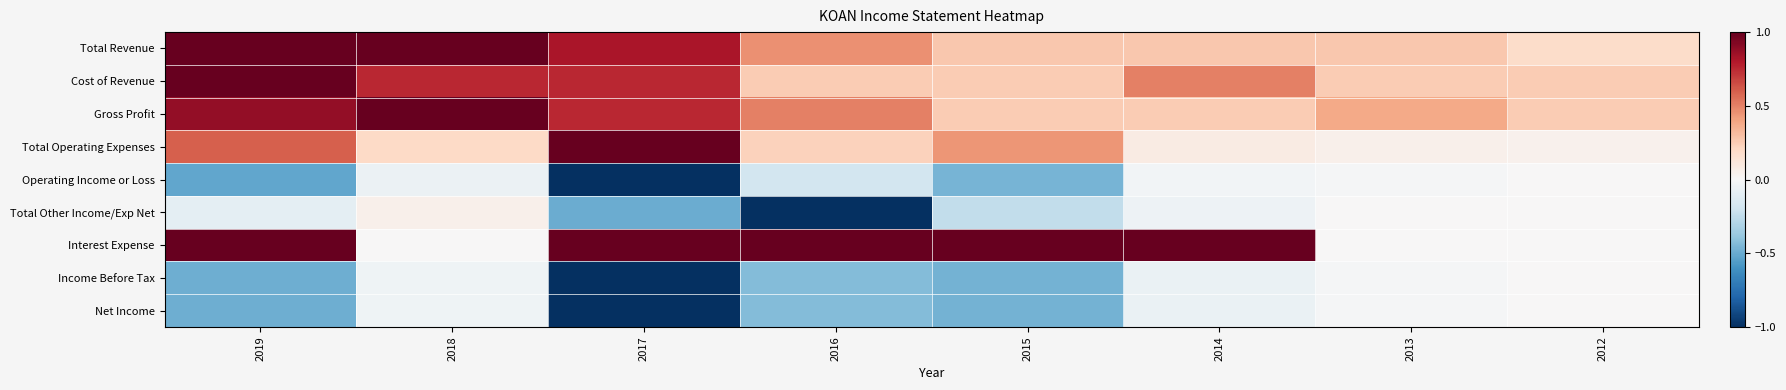

Reading left to right, list all the values displayed in this chart.

Total Revenue: 2019=1.0	2018=1.0	2017=0.8	2016=0.5	2015=0.3	2014=0.3	2013=0.3	2012=0.2
Cost of Revenue: 2019=1.0	2018=0.8	2017=0.8	2016=0.2	2015=0.2	2014=0.5	2013=0.2	2012=0.2
Gross Profit: 2019=0.9	2018=1.0	2017=0.8	2016=0.5	2015=0.2	2014=0.2	2013=0.4	2012=0.2
Total Operating Expenses: 2019=0.6	2018=0.2	2017=1.0	2016=0.2	2015=0.4	2014=0.1	2013=0.1	2012=0.0
Operating Income or Loss: 2019=-0.5	2018=-0.1	2017=-1.0	2016=-0.2	2015=-0.5	2014=-0.0	2013=-0.0	2012=0.0
Total Other Income/Exp Net: 2019=-0.1	2018=0.1	2017=-0.5	2016=-1.0	2015=-0.2	2014=-0.1	2013=0.0	2012=0.0
Interest Expense: 2019=1.0	2018=0.0	2017=1.0	2016=1.0	2015=1.0	2014=1.0	2013=0.0	2012=0.0
Income Before Tax: 2019=-0.5	2018=-0.0	2017=-1.0	2016=-0.4	2015=-0.5	2014=-0.1	2013=-0.0	2012=0.0
Net Income: 2019=-0.5	2018=-0.0	2017=-1.0	2016=-0.4	2015=-0.5	2014=-0.1	2013=-0.0	2012=0.0